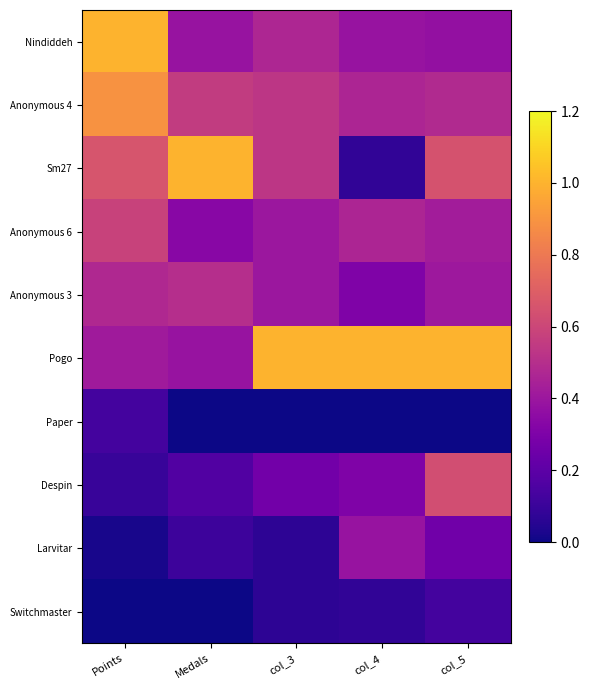

Which series has the widest spread of values?

Sm27